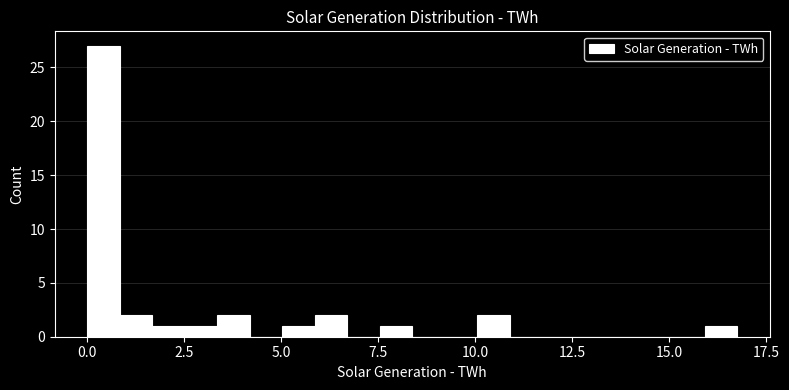

Read against the x-axis, roughly where is the centre of the tallest bar?

0.5